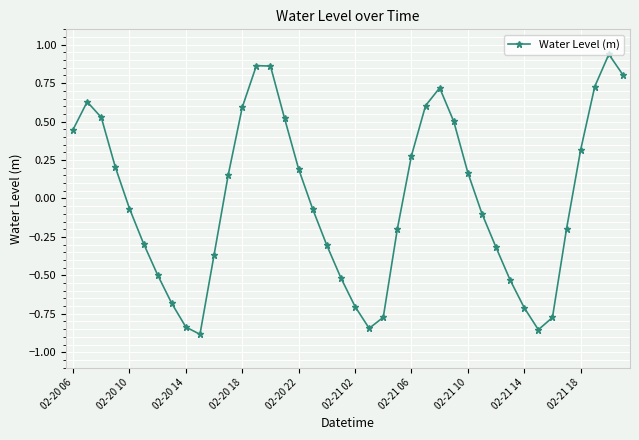

How many points are higher than both their immediate neighbors (excluding endpoints)?

4